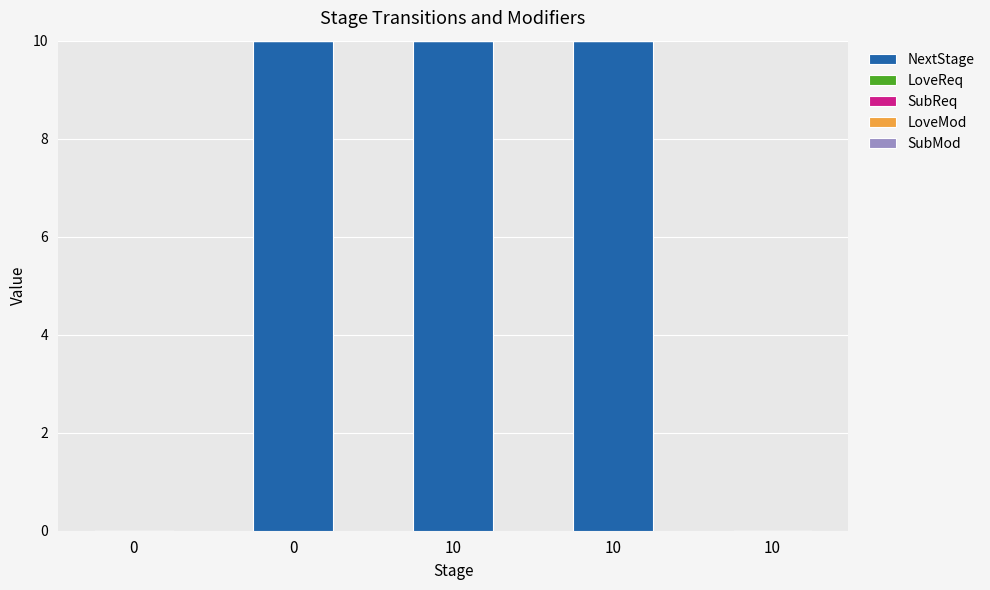

Which has a higher value, 10 or 0?

10